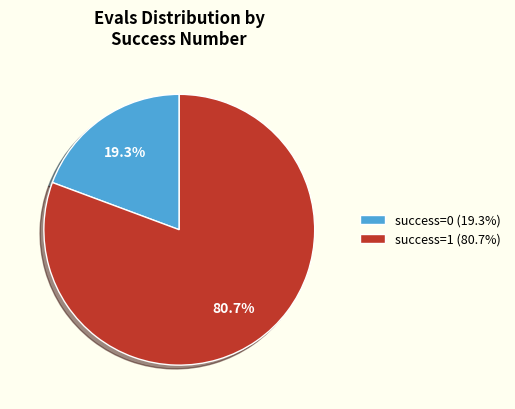

Is there any slice that represents more than half of the pie?

Yes